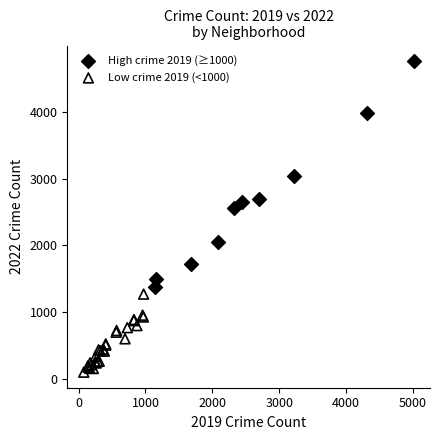

Which series has the widest spread of Y values?

High crime 2019 (≥1000)